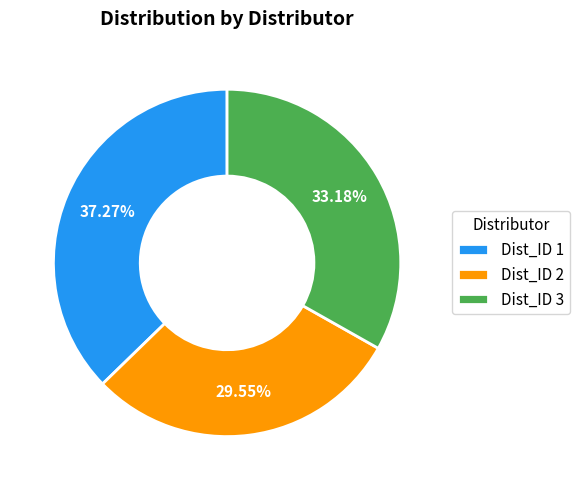

Between Dist_ID 3 and Dist_ID 2, which is larger?

Dist_ID 3